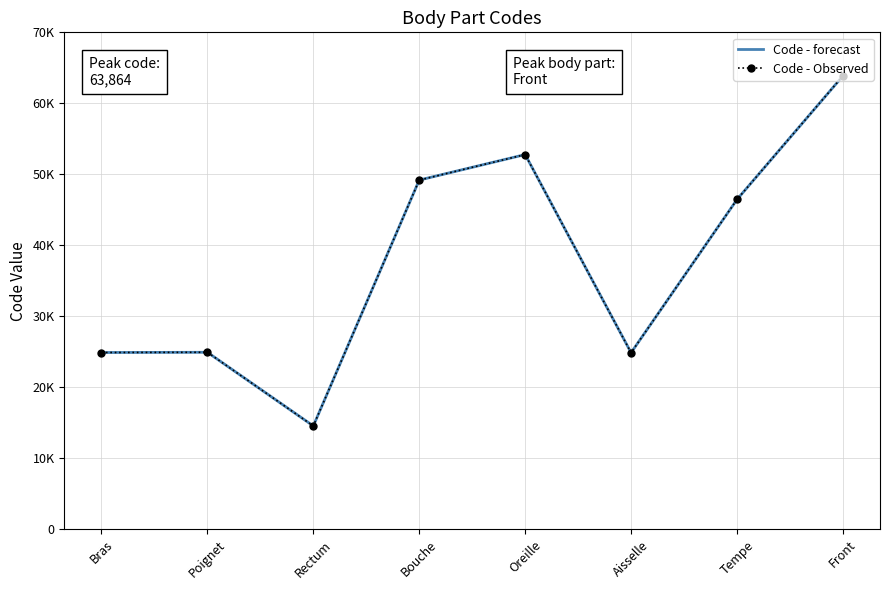

Reading left to right, list all the values displayed in this chart.

Code - forecast: 24890	24922	14544	49184	52780	24864	46450	63864
Code - Observed: 24890	24922	14544	49184	52780	24864	46450	63864